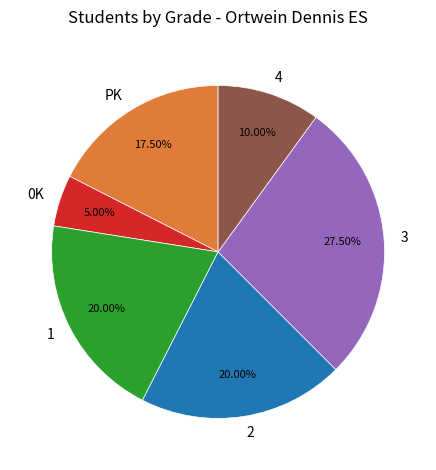

Which slice is the largest?

3